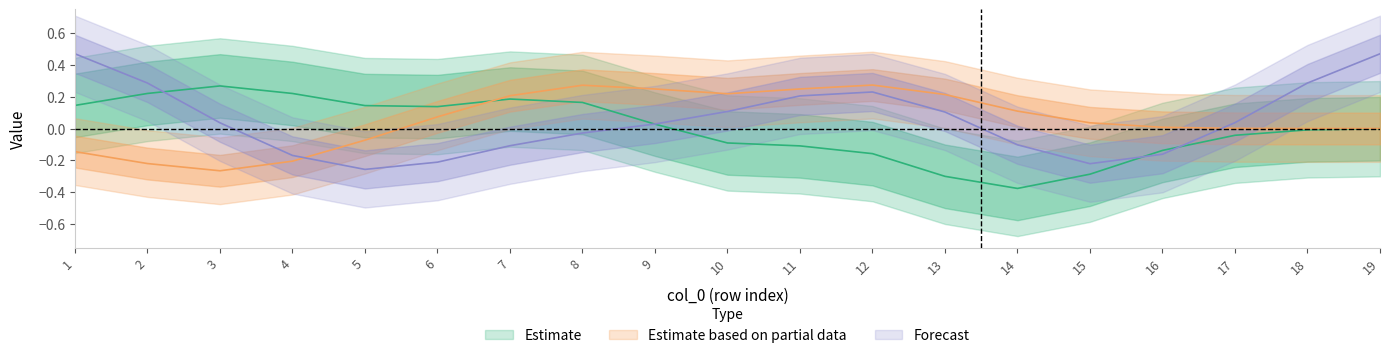

What is the spread (max minus min) of values at 12?

1